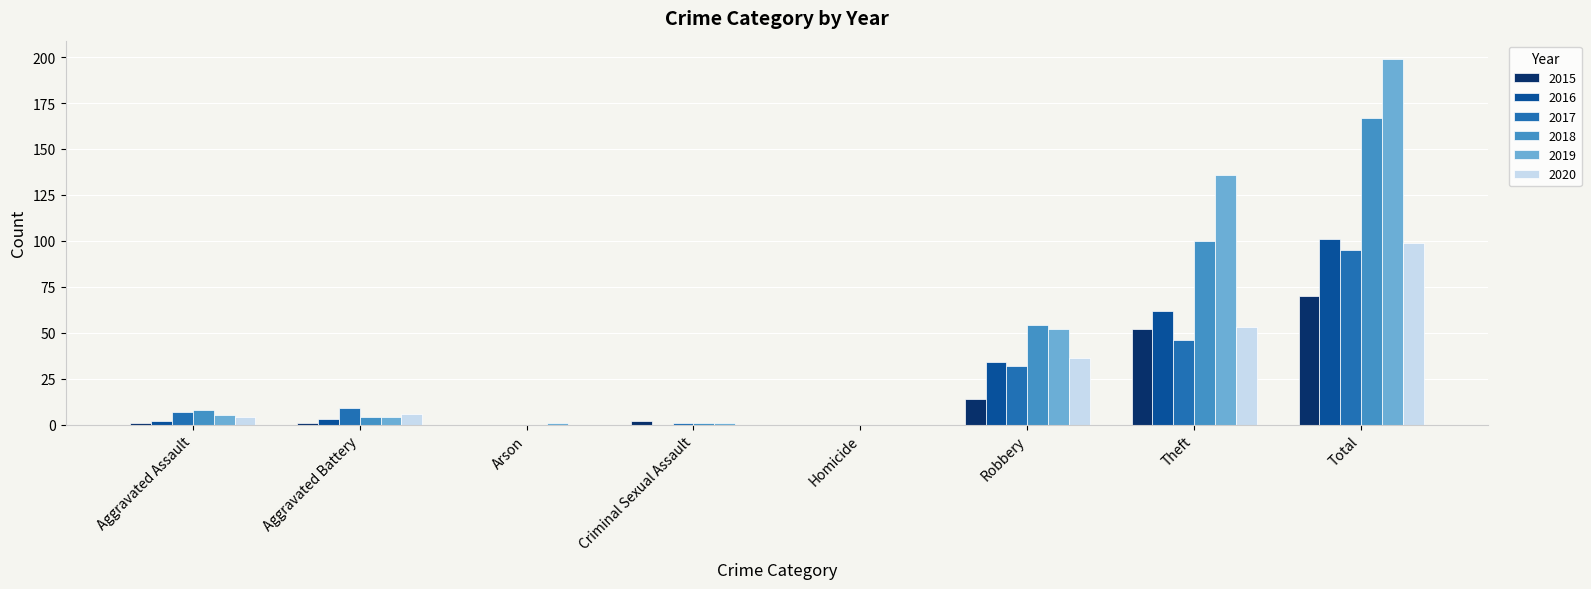

What is the sum of all 2020 values?

198